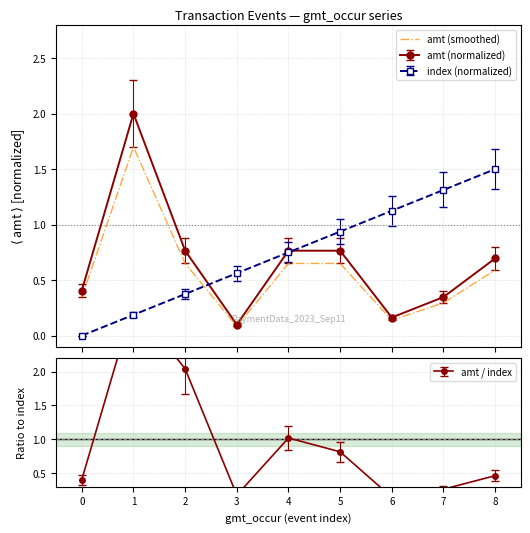

Reading left to right, what are all the values shown in this chart?

0.3	1.7	0.7	0.1	0.7	0.7	0.1	0.3	0.6